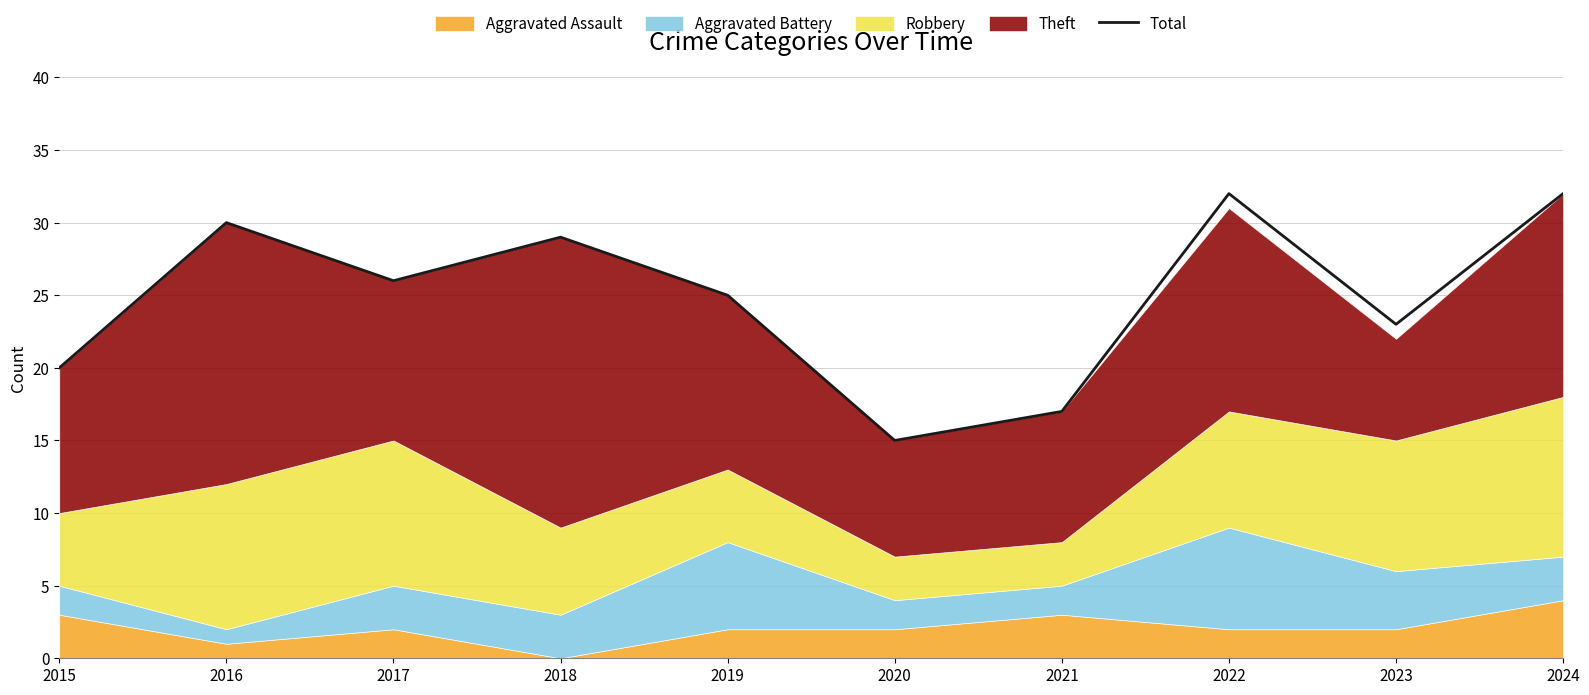

What is the approximate value at 2018, to the nearest 5?

30